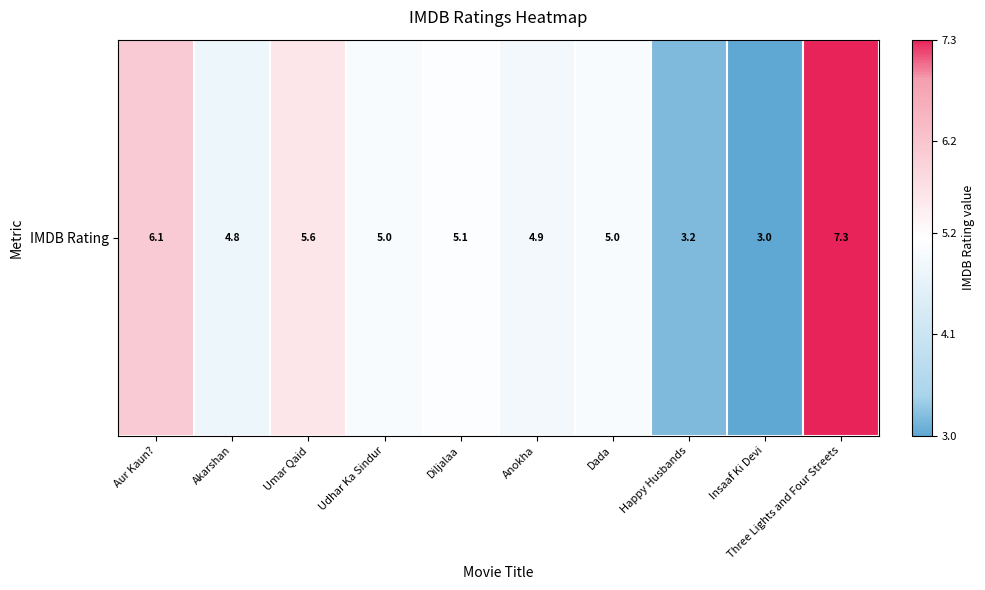

The chart shows a value of 10.3 at Three Lights and Four Streets. True or false?

False